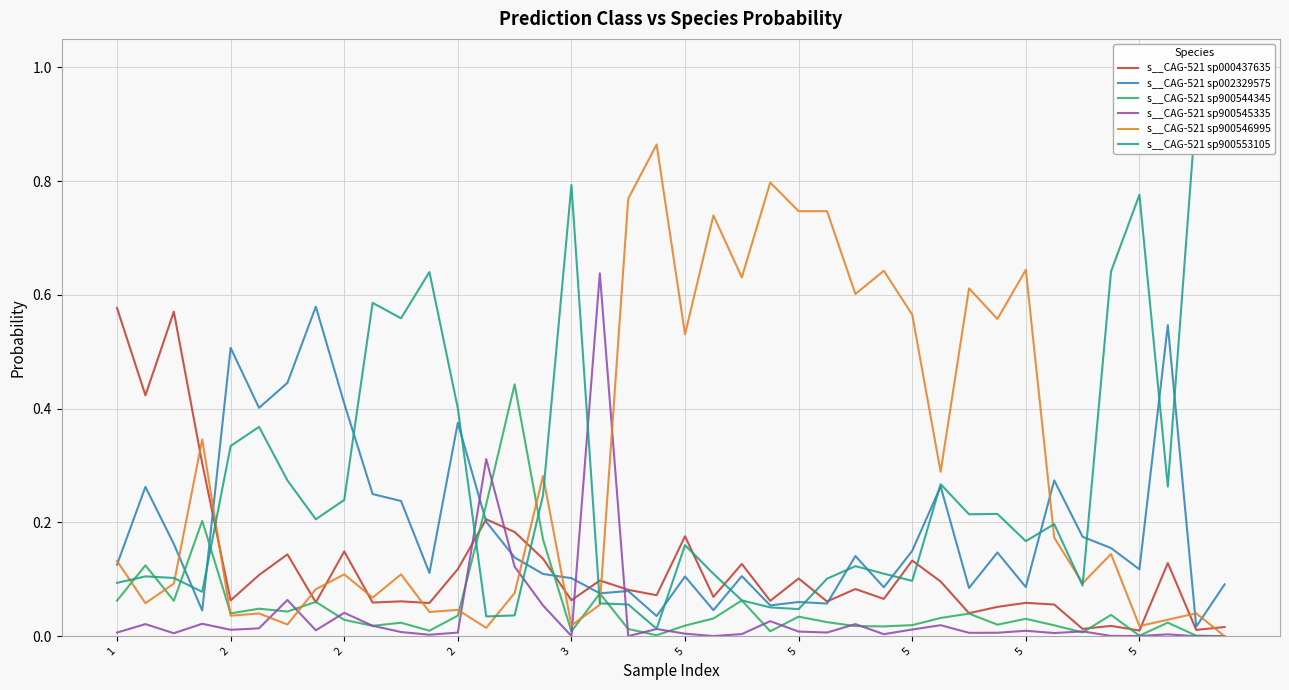

Is the value of s__CAG-521 sp900553105 at 2 greater than the value of s__CAG-521 sp900545335 at 5?

Yes